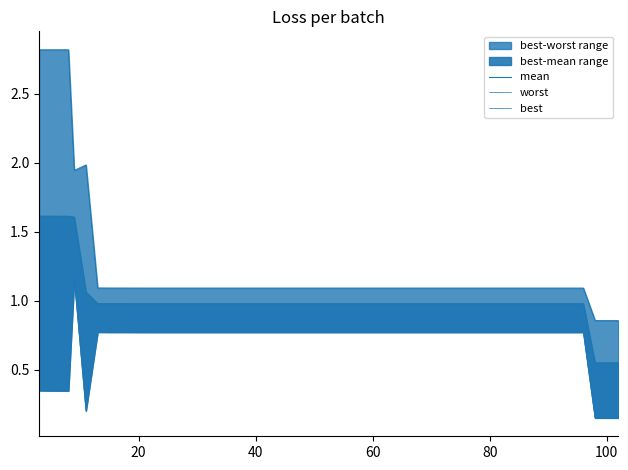

Is it true that best equals 1.0 at 17?

False